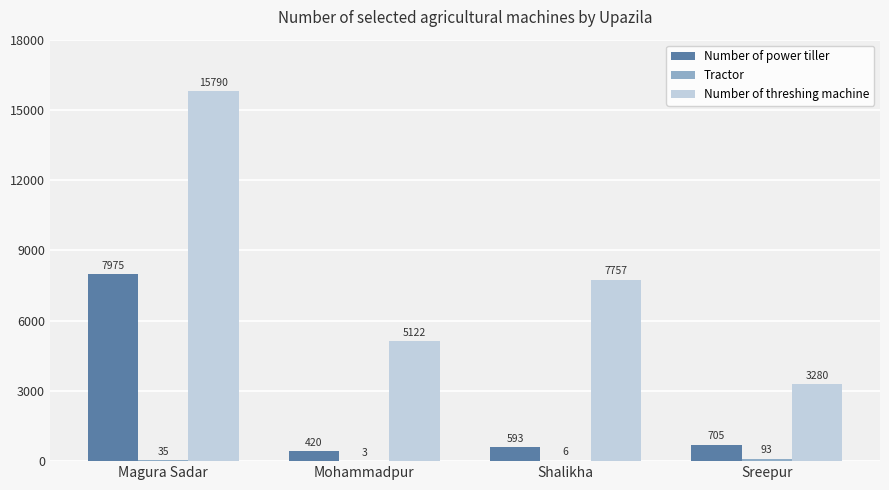

What is the approximate value of Number of threshing machine at Sreepur?

3280